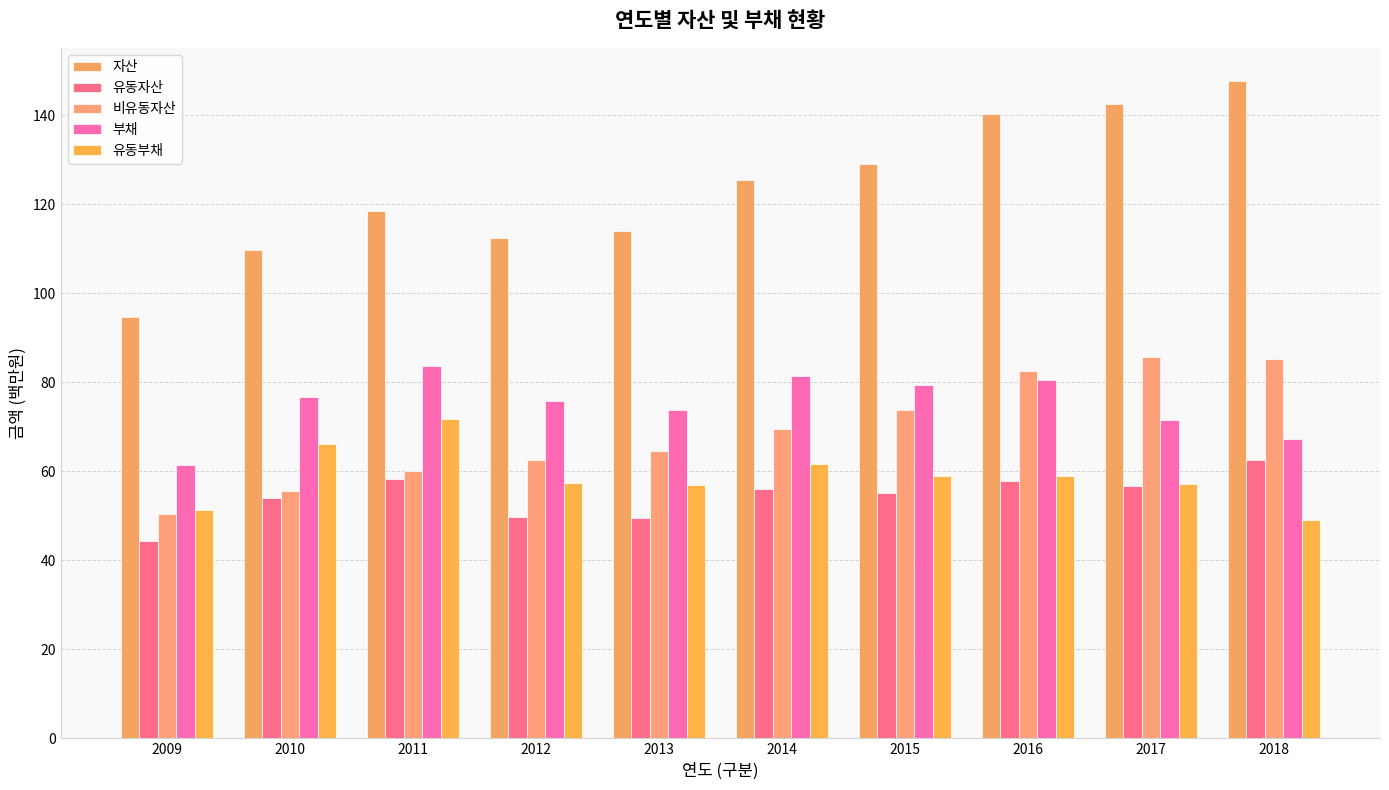

What are all the series names shown in the legend?

자산, 유동자산, 비유동자산, 부채, 유동부채